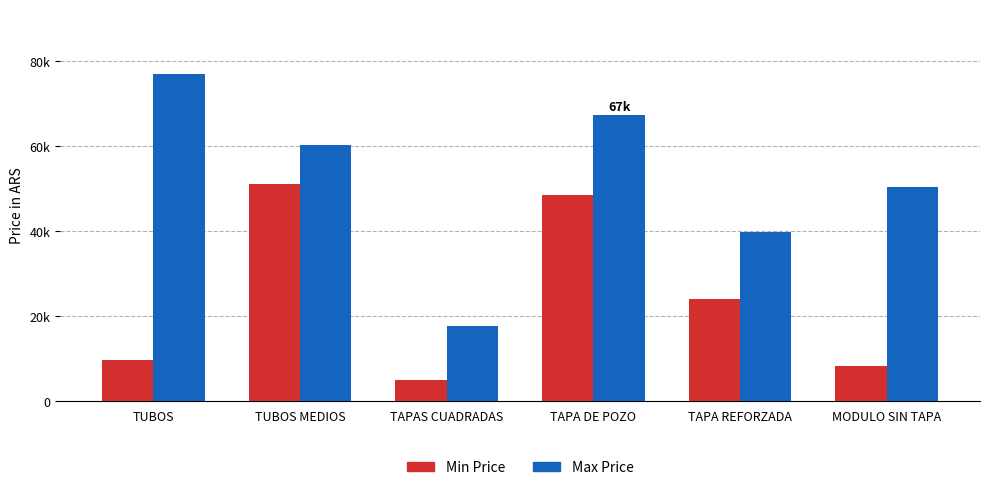

Does the chart contain any negative values?

No